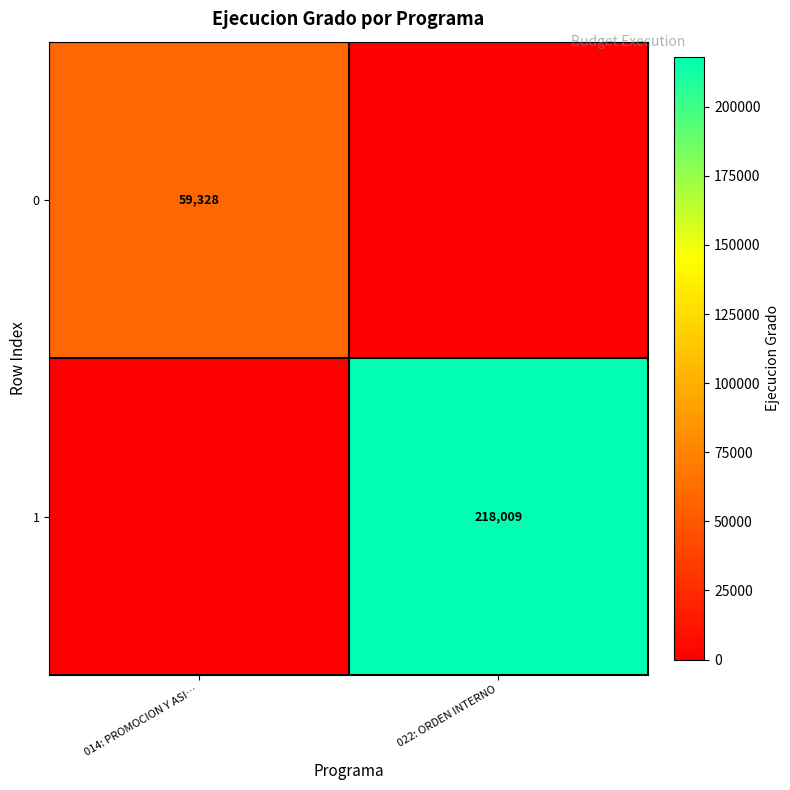

The value of 0 at 014: PROMOCION Y ASI… is 59328. True or false?

True